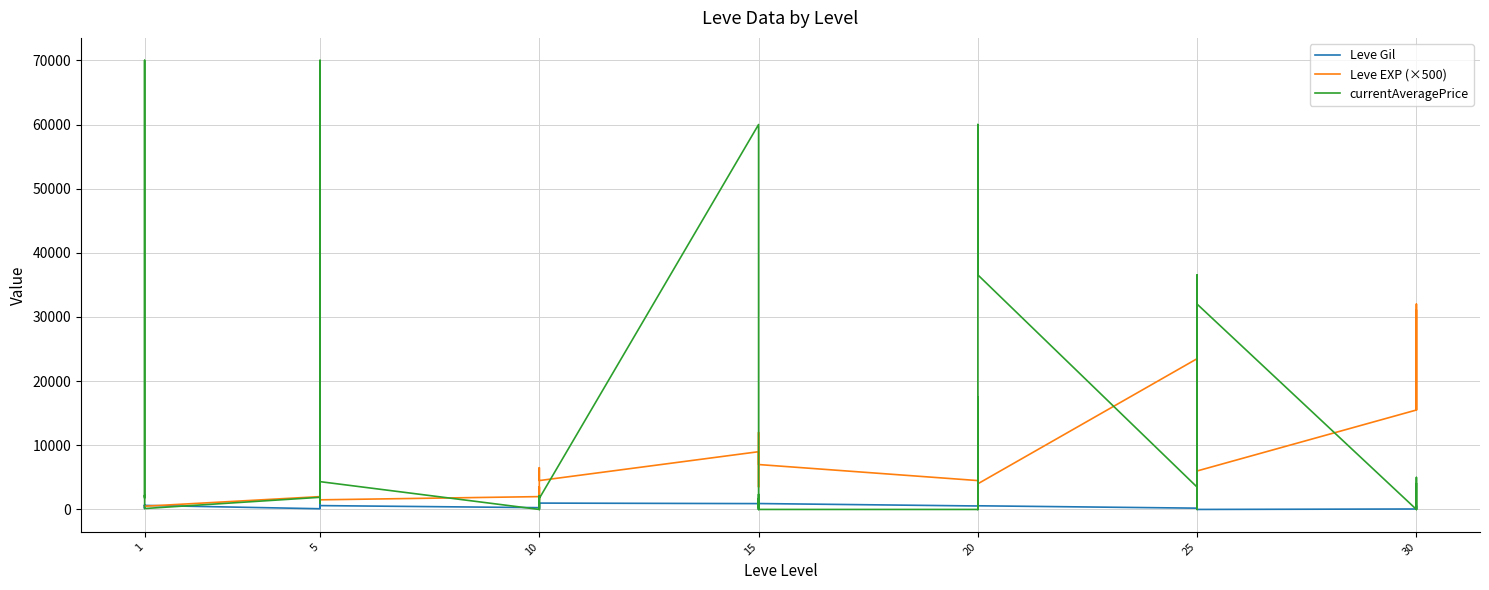

Count the number of categories in the chart.

40